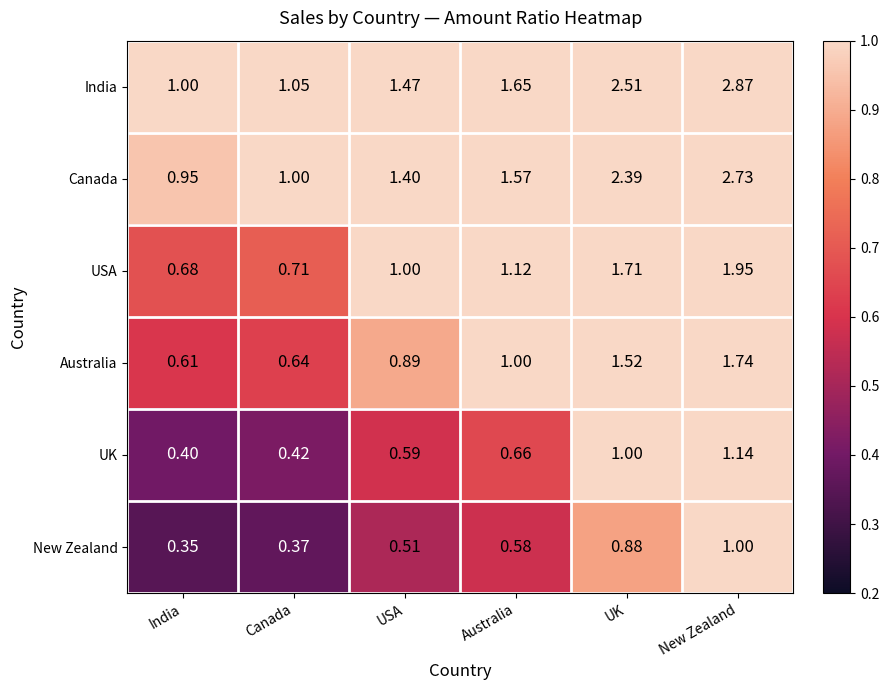

Which category has the lowest value across all series?

India